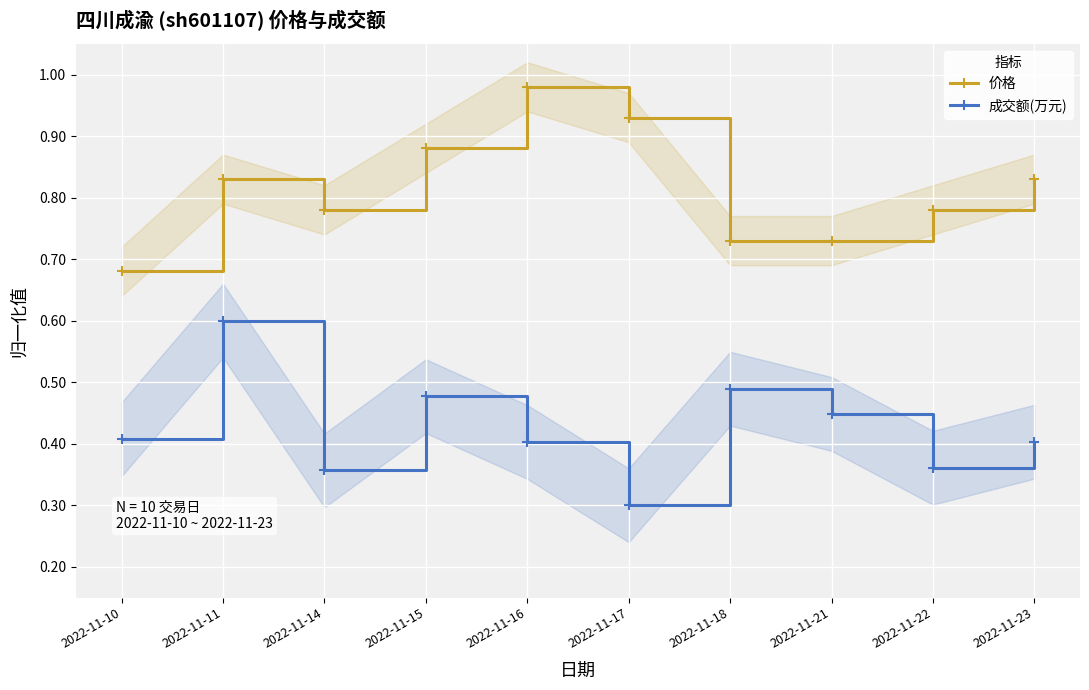

What is the sum of all 价格 values?

8.1